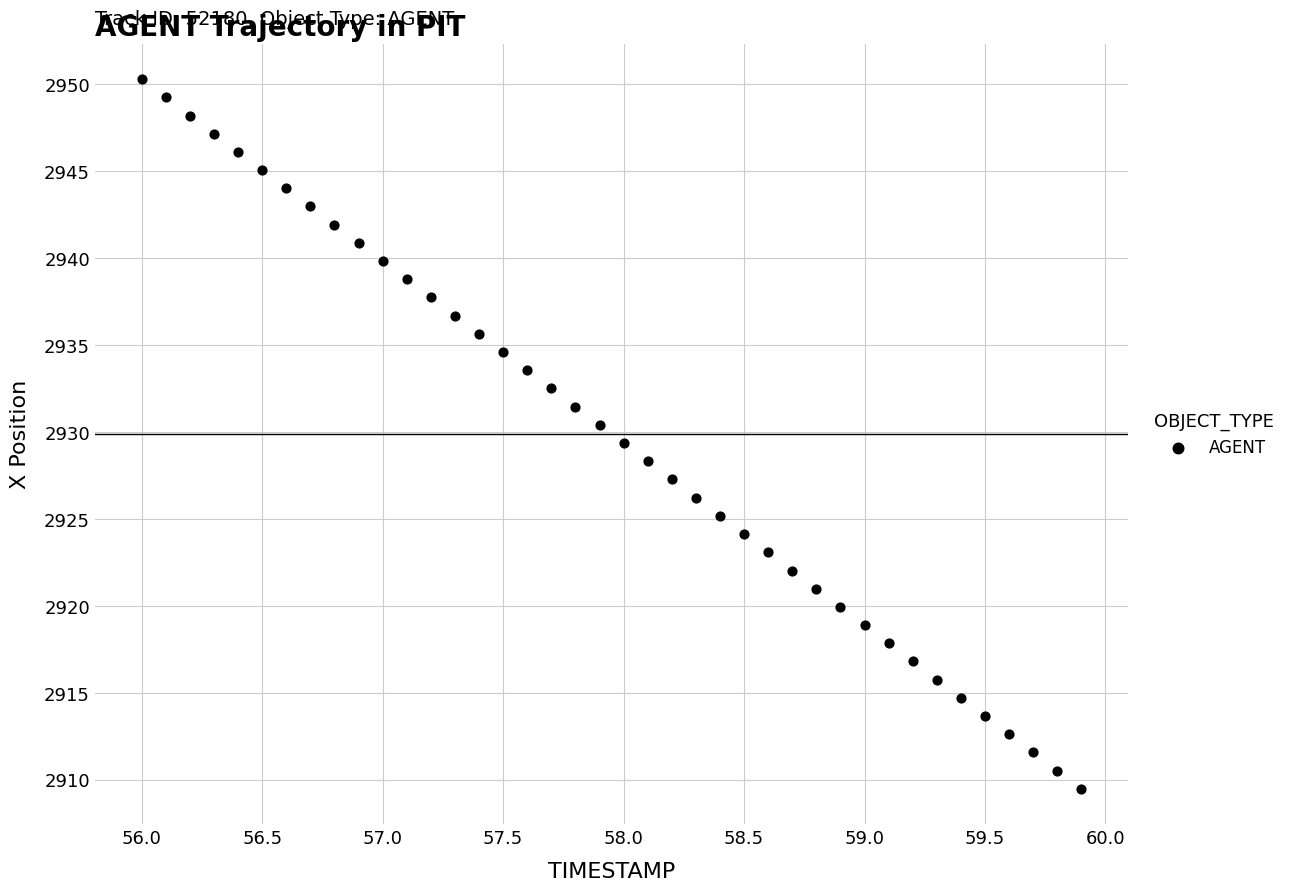

What is the range of X values (max minus min)?

3.9